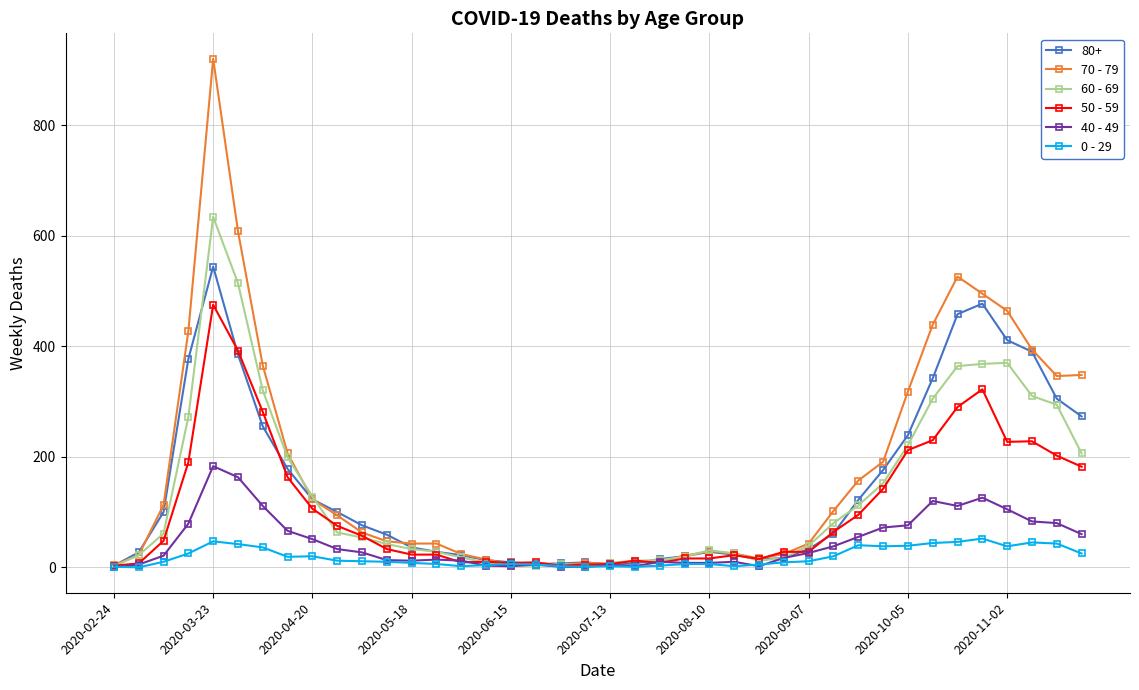

List the series in order of their peak value, highest first.

70 - 79, 60 - 69, 80+, 50 - 59, 40 - 49, 0 - 29